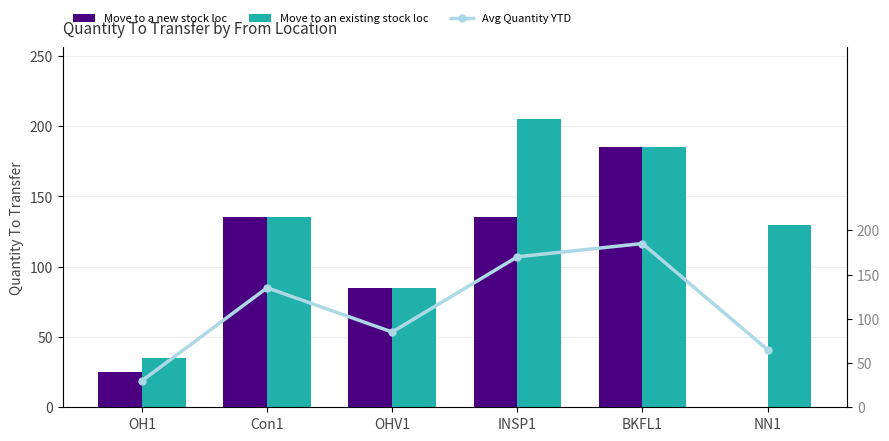

What is the spread (max minus min) of values at NN1?

130